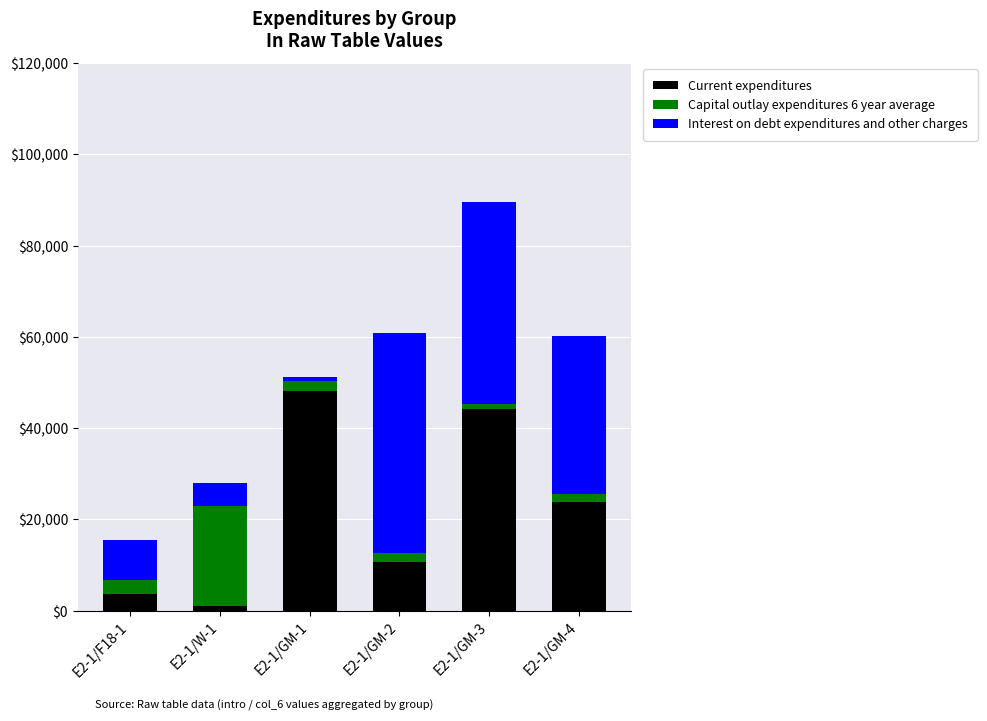

Rank the categories by Current expenditures value from highest to lowest.

E2-1/GM-1, E2-1/GM-3, E2-1/GM-4, E2-1/GM-2, E2-1/F18-1, E2-1/W-1